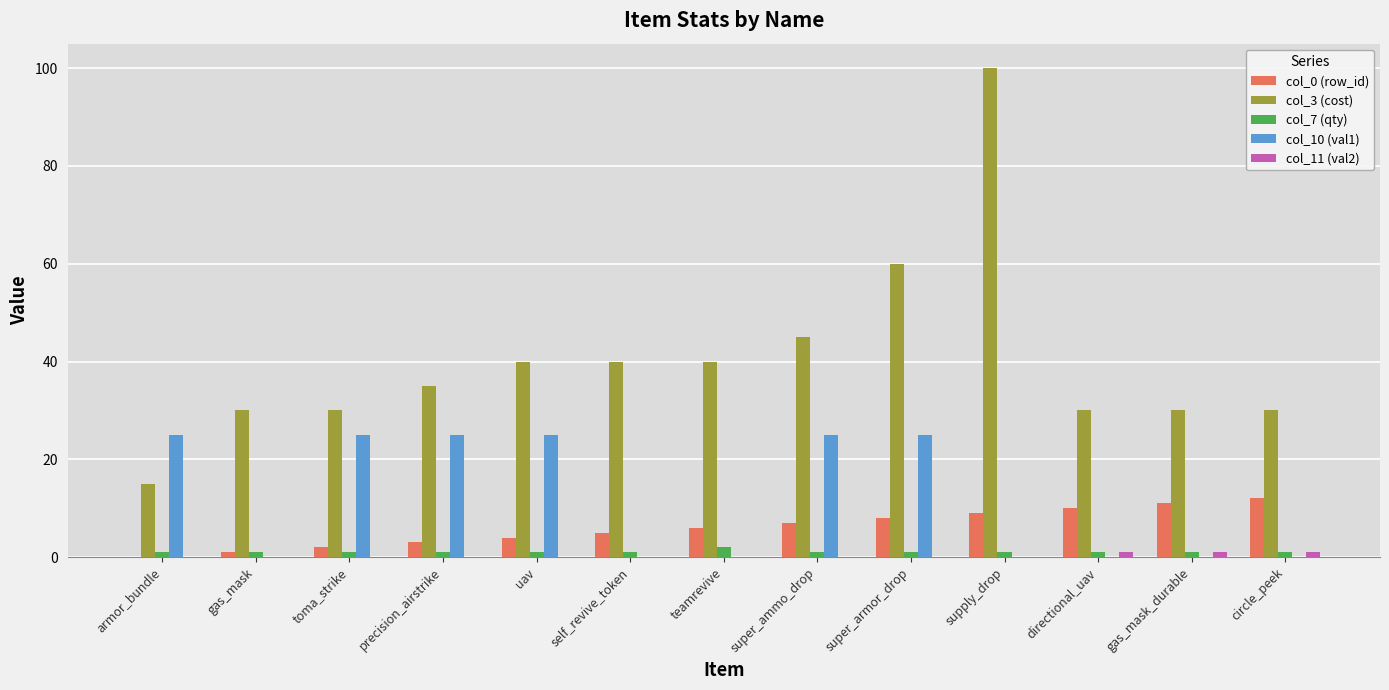

At which category is the sum across all series the highest?

supply_drop